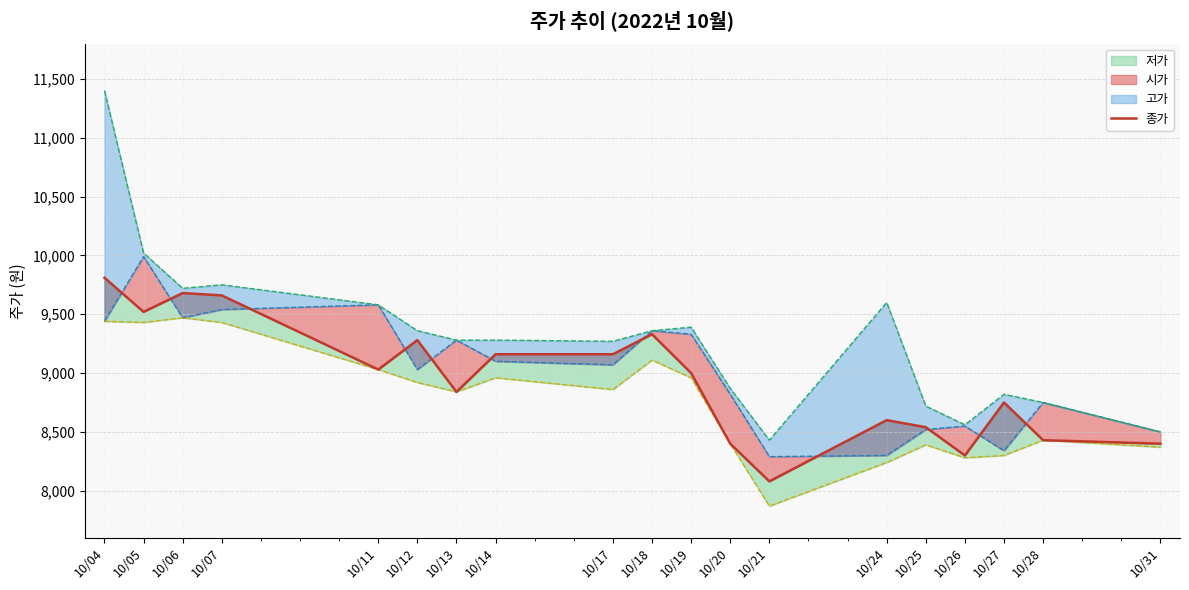

The chart shows a value of 9330 at 10/18. True or false?

True